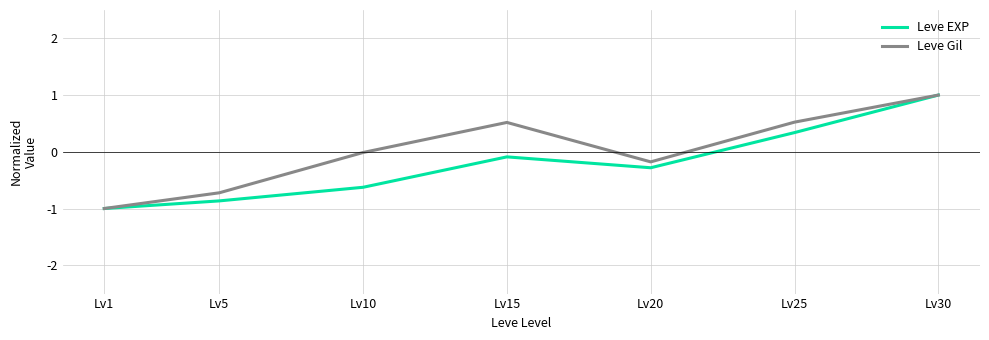

How many interior local peaks does the Leve EXP series have?

1